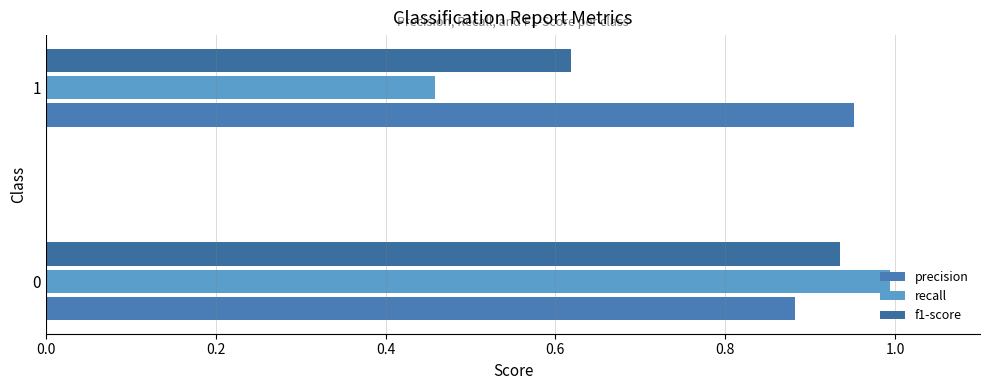

Rank the series by their average value, from lowest to highest.

recall, f1-score, precision